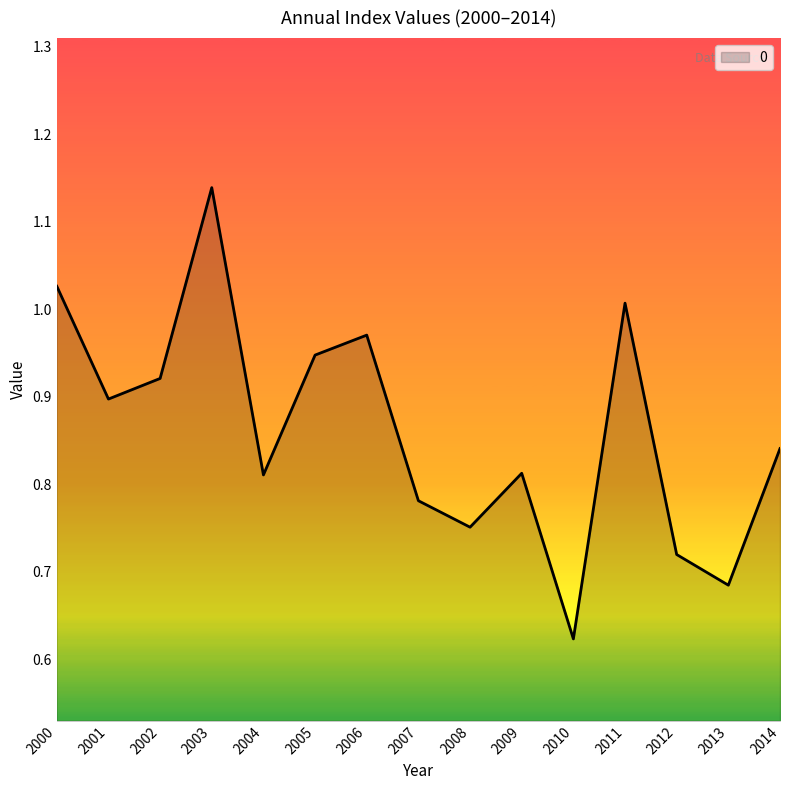

True or false: the data has more than 2 interior local peaks.

True